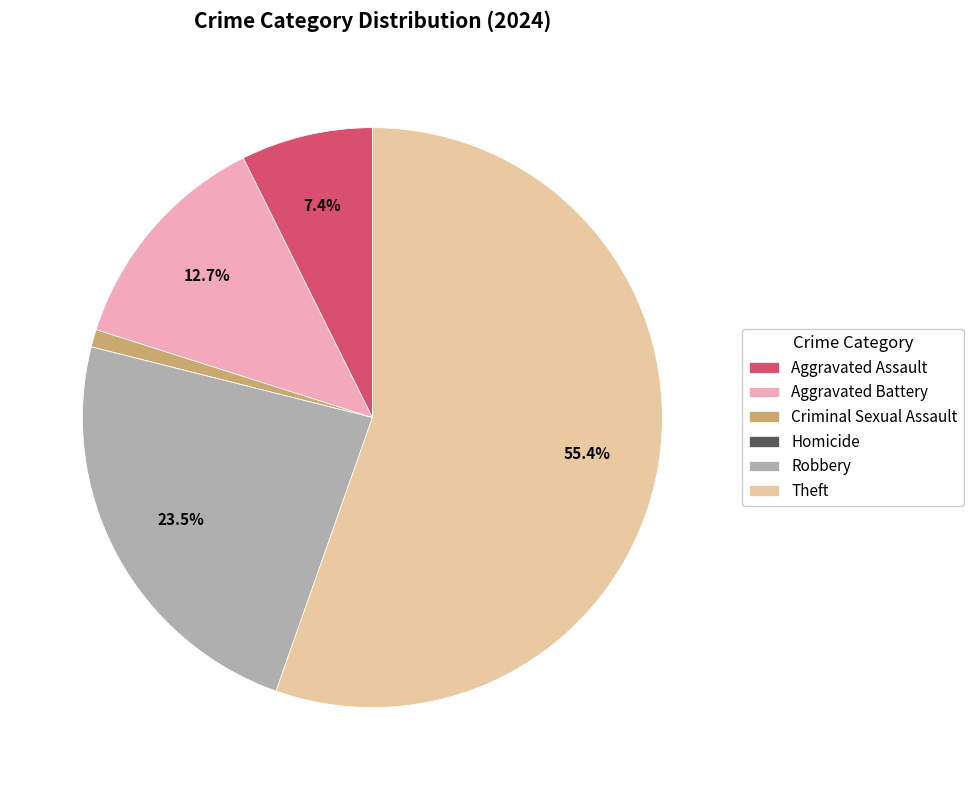

Between Aggravated Assault and Robbery, which is larger?

Robbery